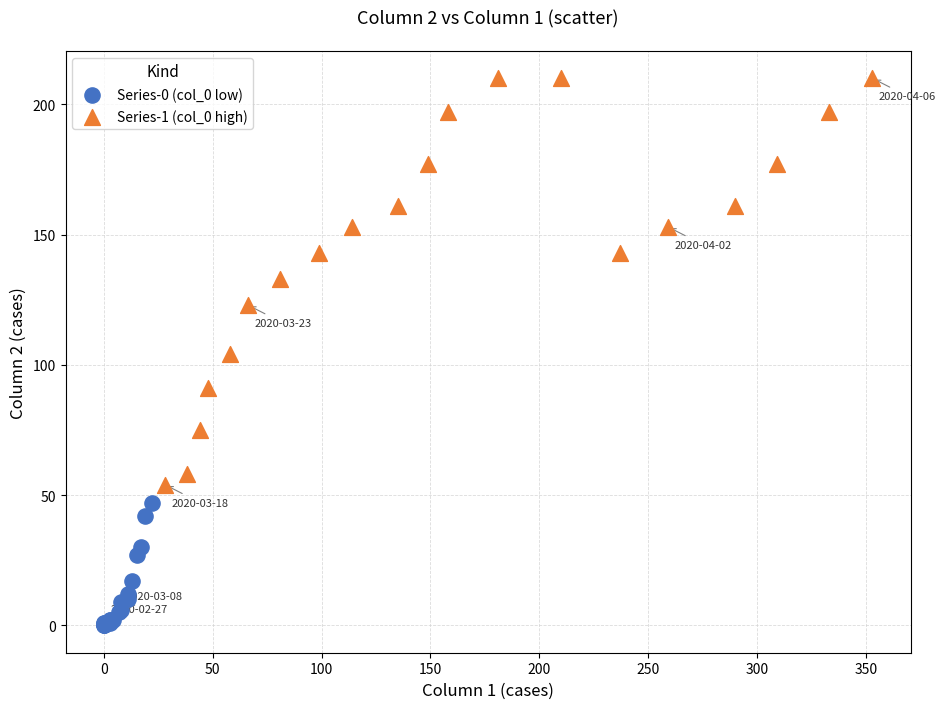

Which series has the widest spread of Y values?

Series-1 (col_0 high)